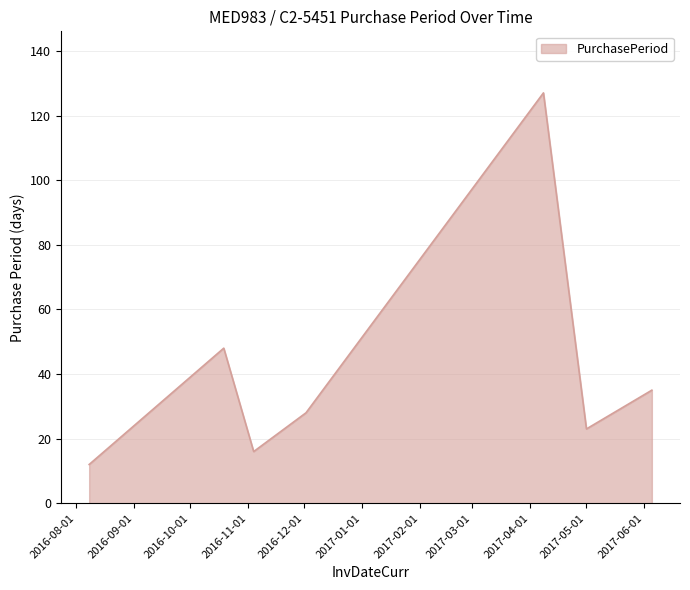

How many lines are shown in the chart?

1